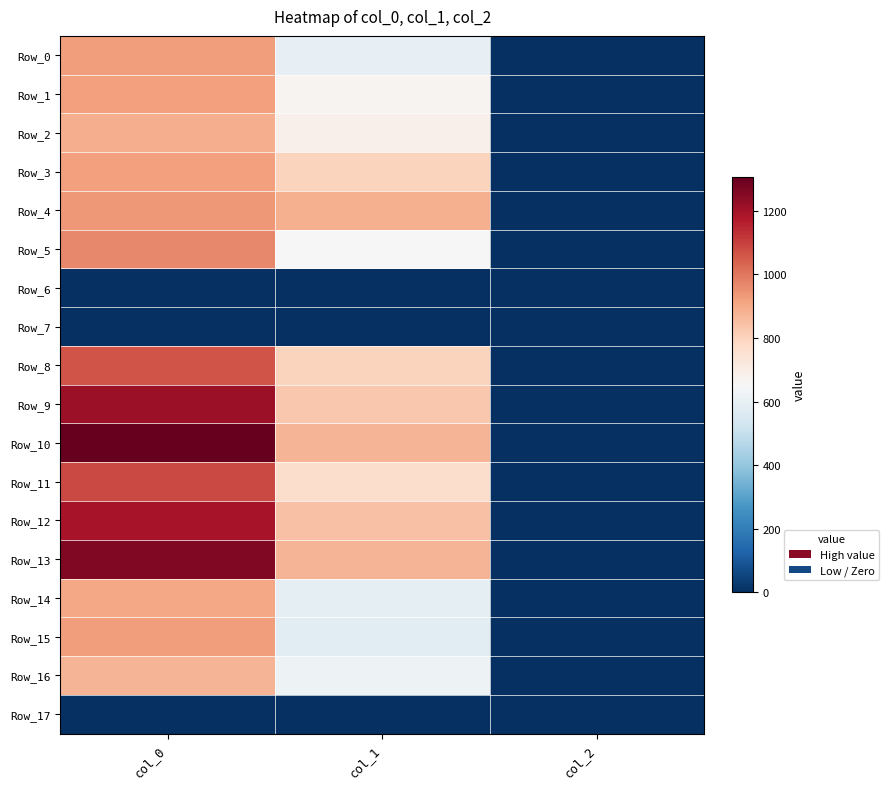

Between col_1 and col_0, which is larger?

col_0